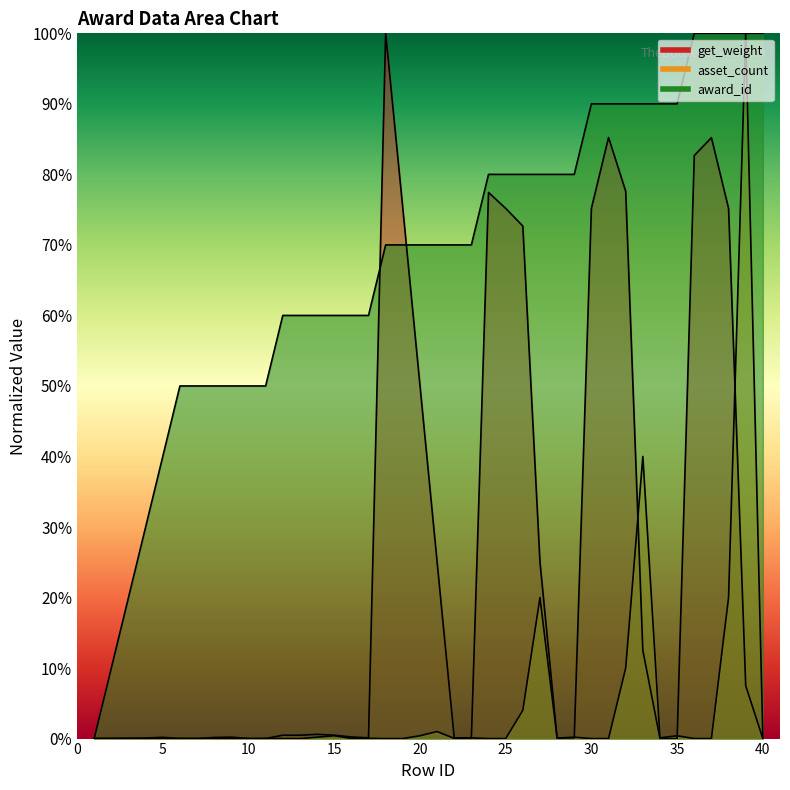

Which series ends up on top after the final intersection of award_id and get_weight?

award_id